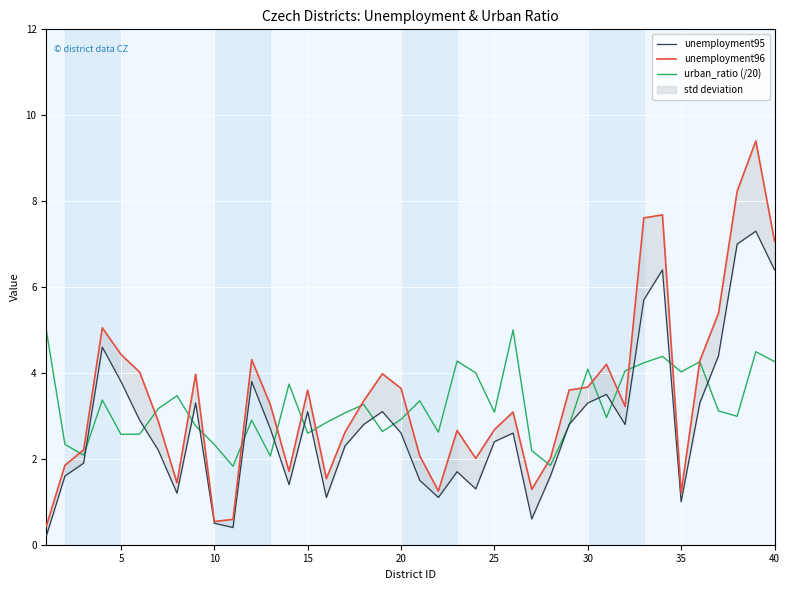

Does the chart display data point markers on the line(s)?

No